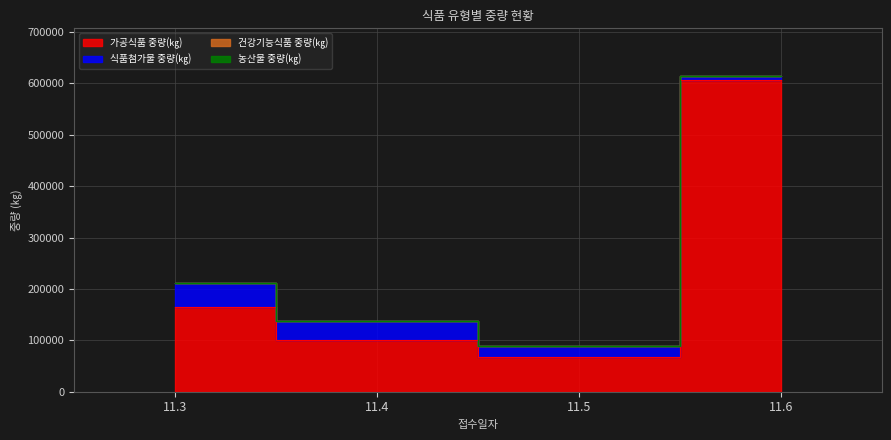

What is the spread (max minus min) of values at 11.4?

100897